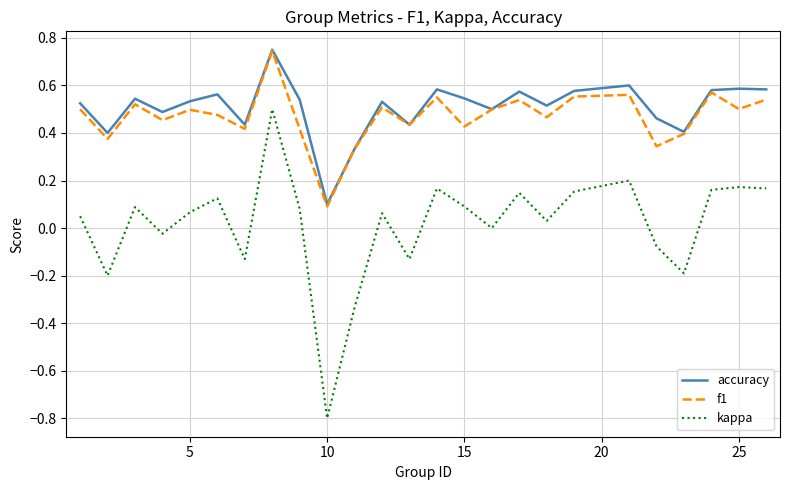

Which series has the largest range (max minus min)?

kappa